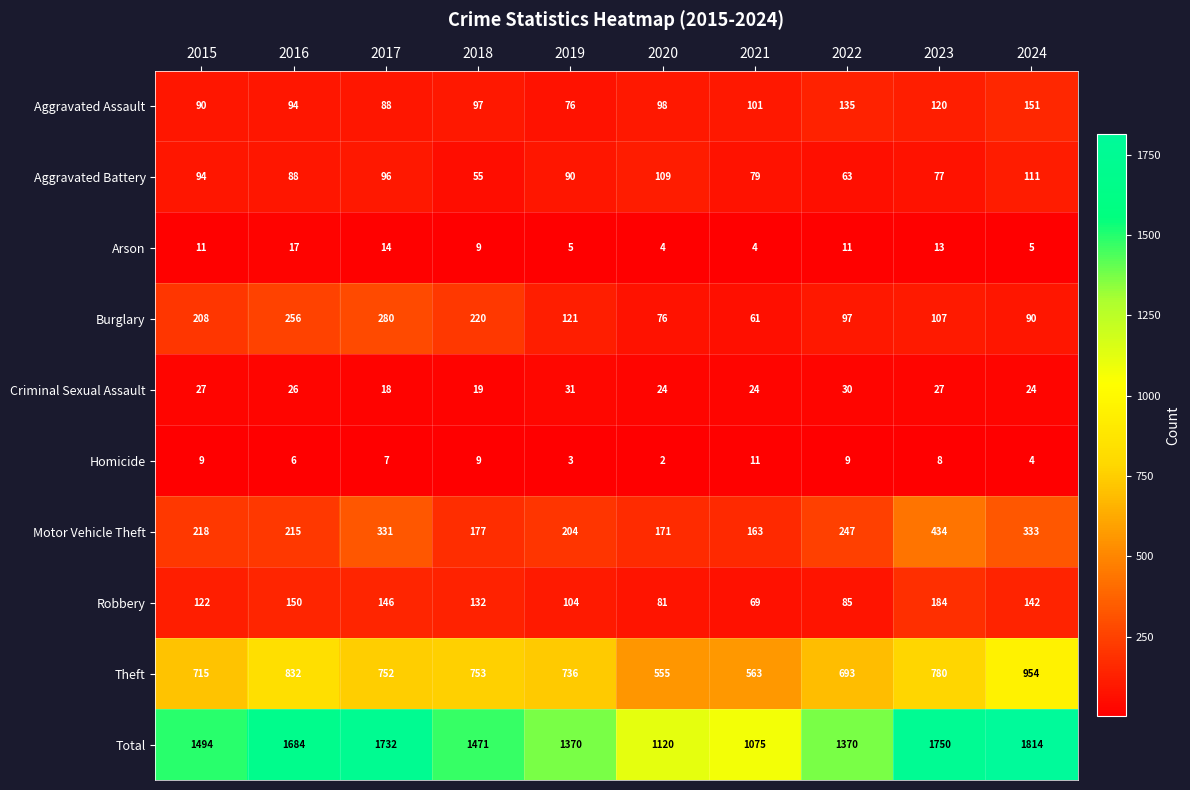

What is the total value across all series at 2016?

3368